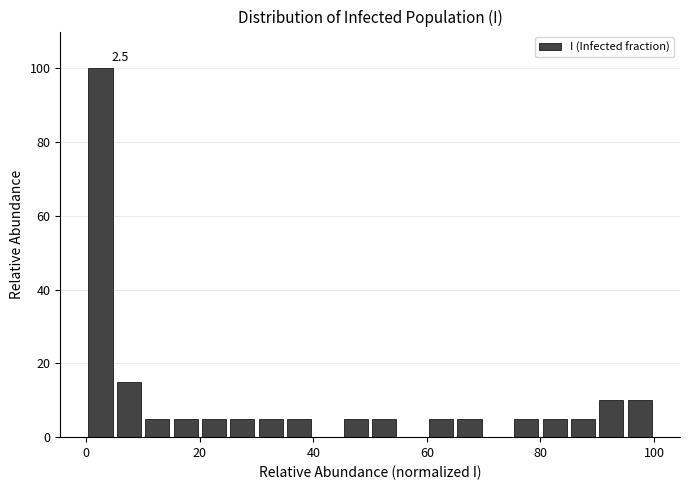

Read against the x-axis, roughly where is the centre of the tallest bar?

2